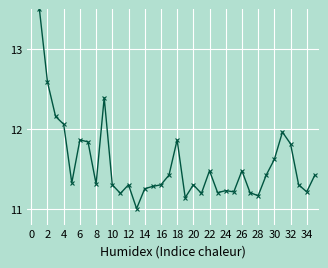

What is the smallest value displayed?

11.0